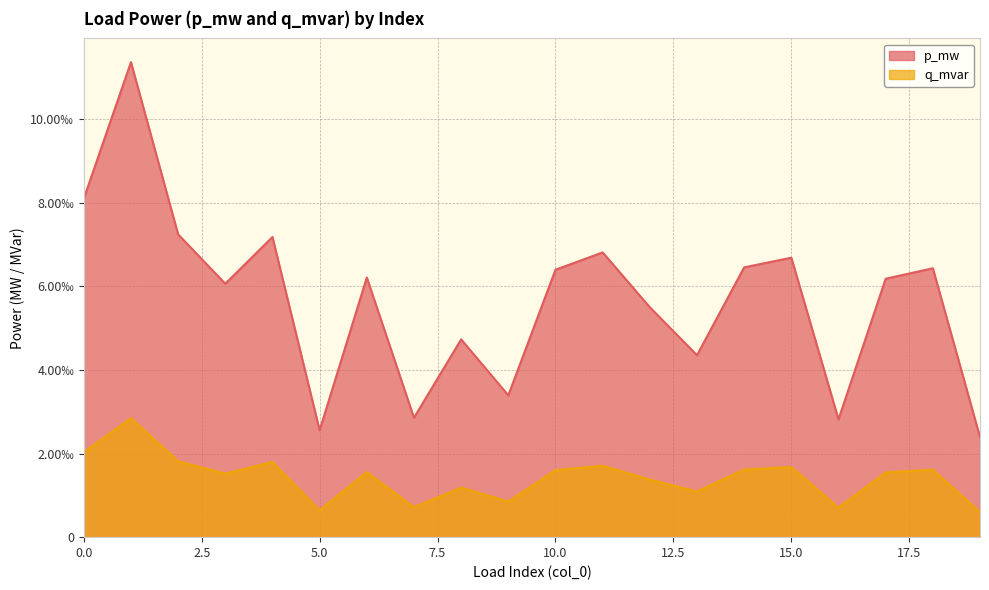

What is the sum of all q_mvar values?

0.1